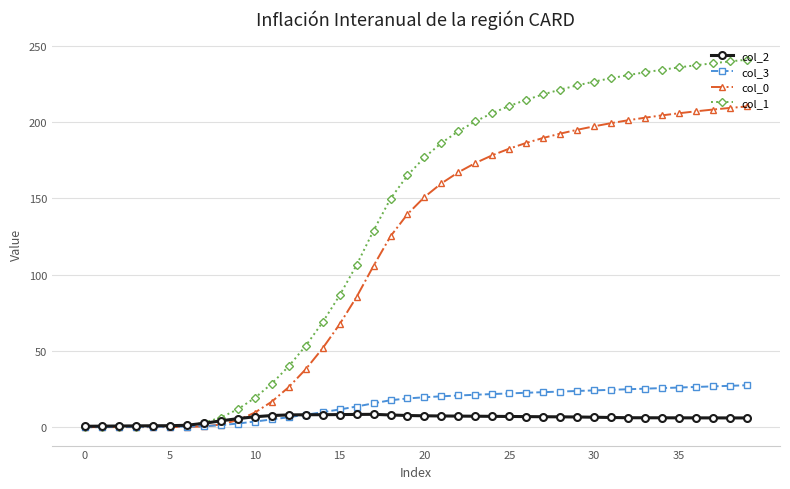

Which series has the largest range (max minus min)?

col_1